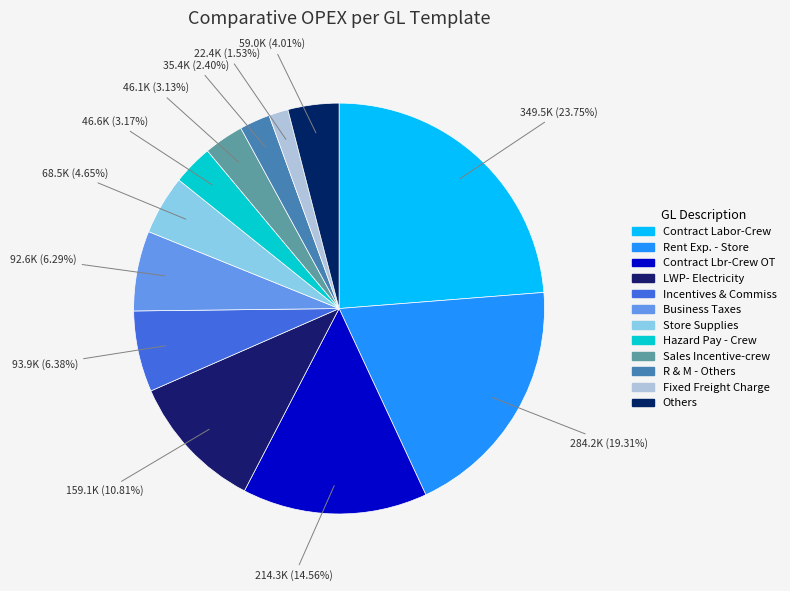

What is the smallest slice in the pie chart?

Fixed Freight Charge